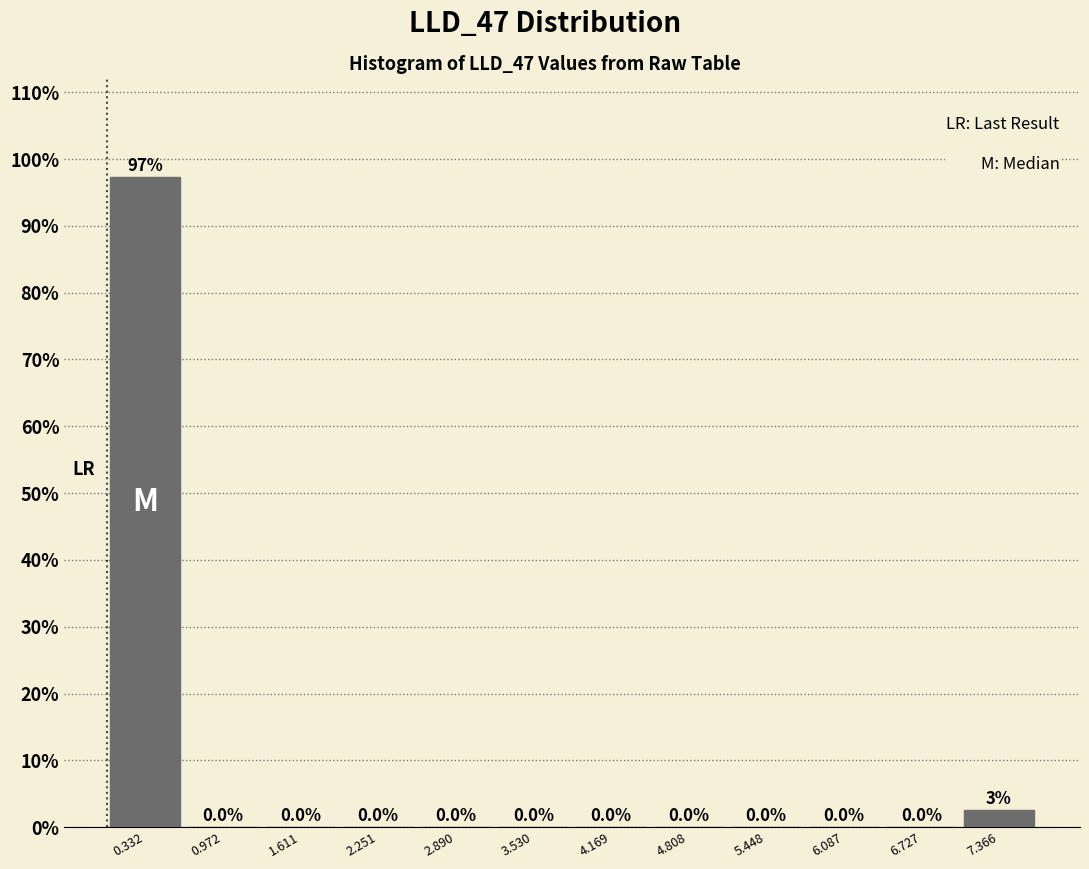

Over which range of the x-axis is the bar tallest?

0.0 to 0.7